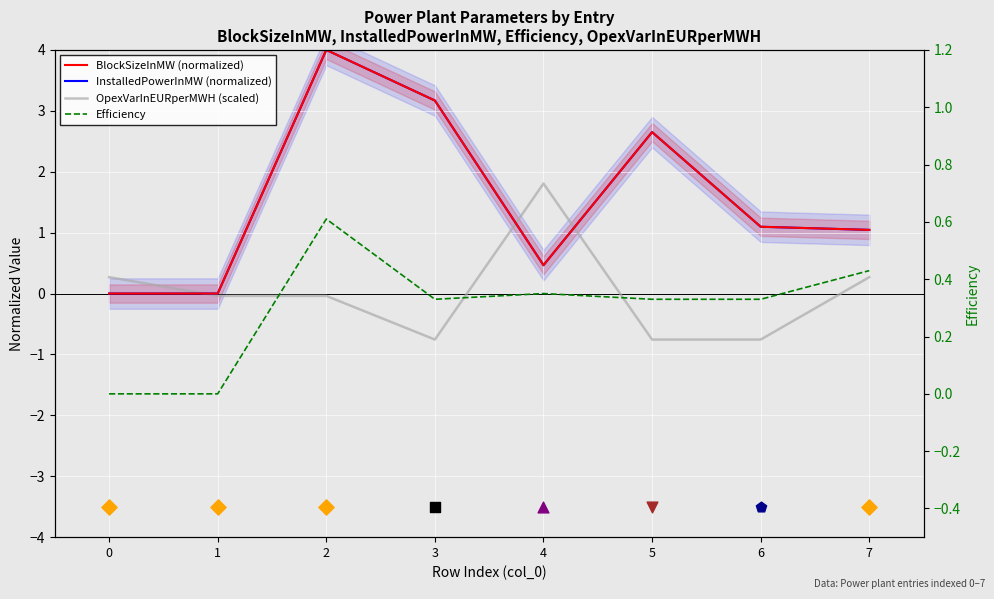

Which series has the largest total across all categories?

BlockSizeInMW (normalized)